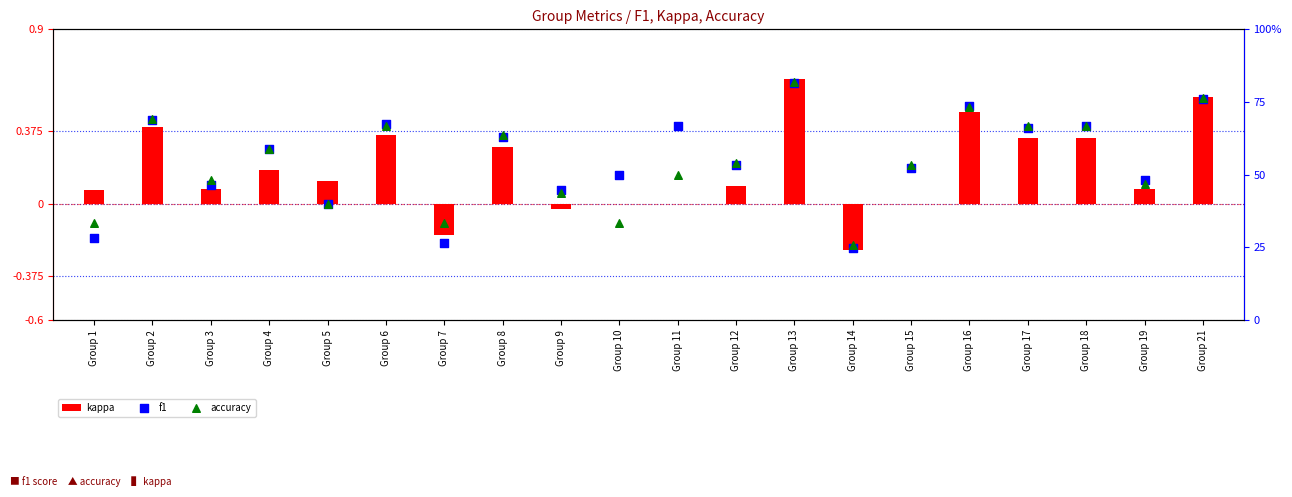

Which series contains the highest Y value?

accuracy